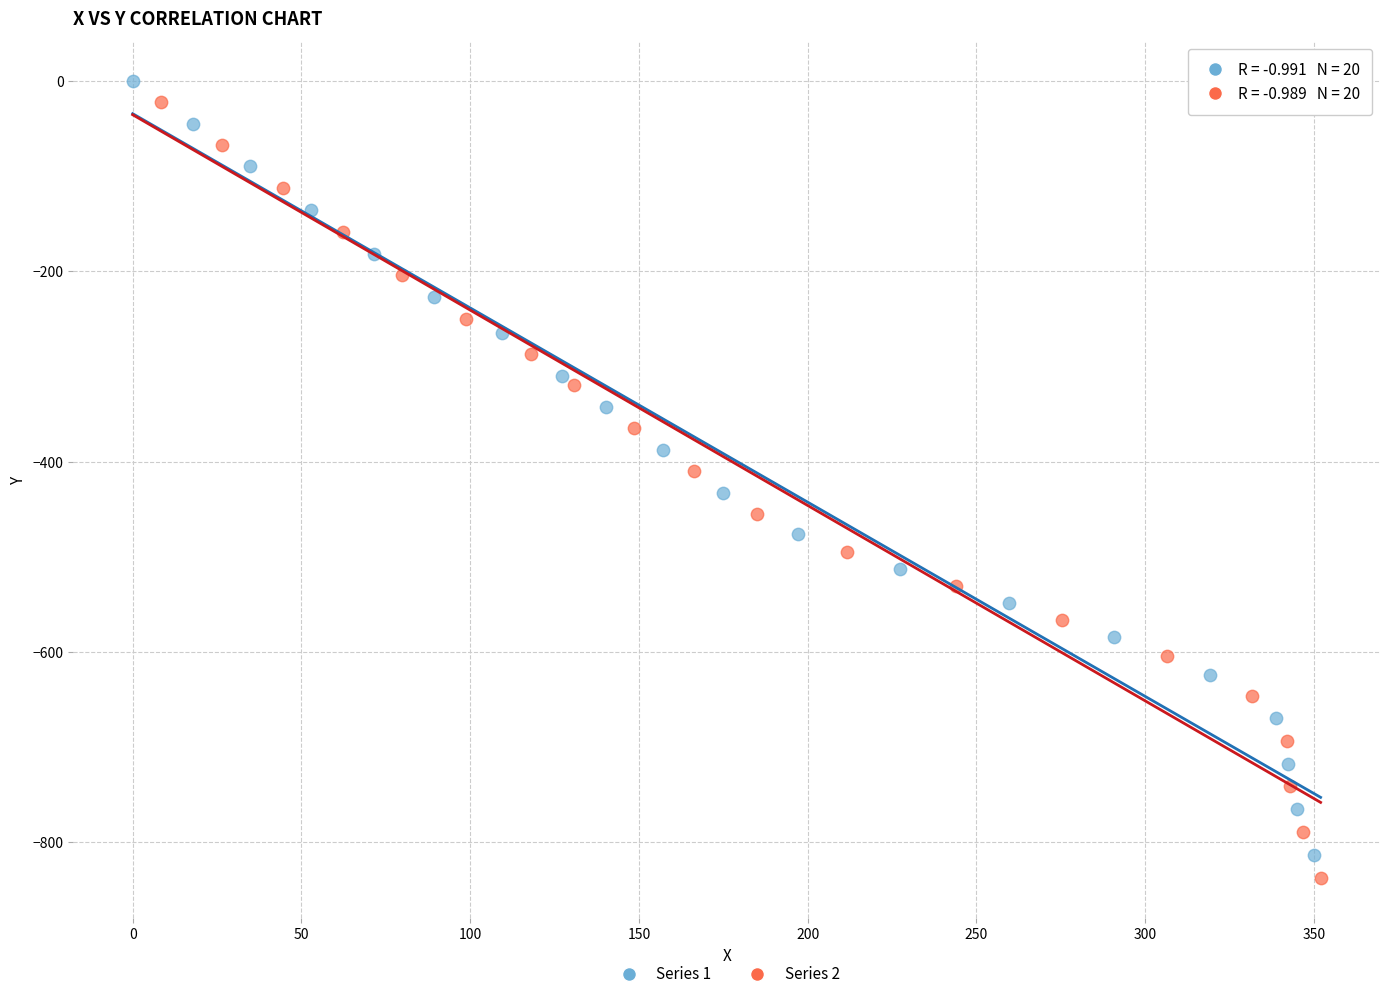

Which series has the widest spread of Y values?

Series 2